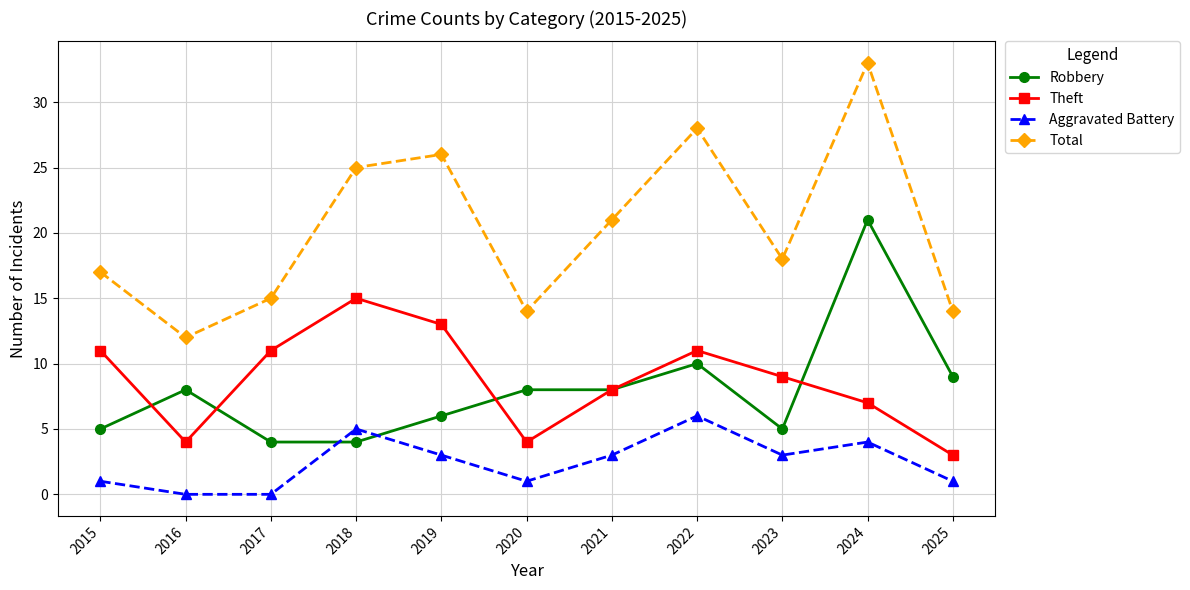

True or false: Theft has more than 0 points higher than both neighbors.

True